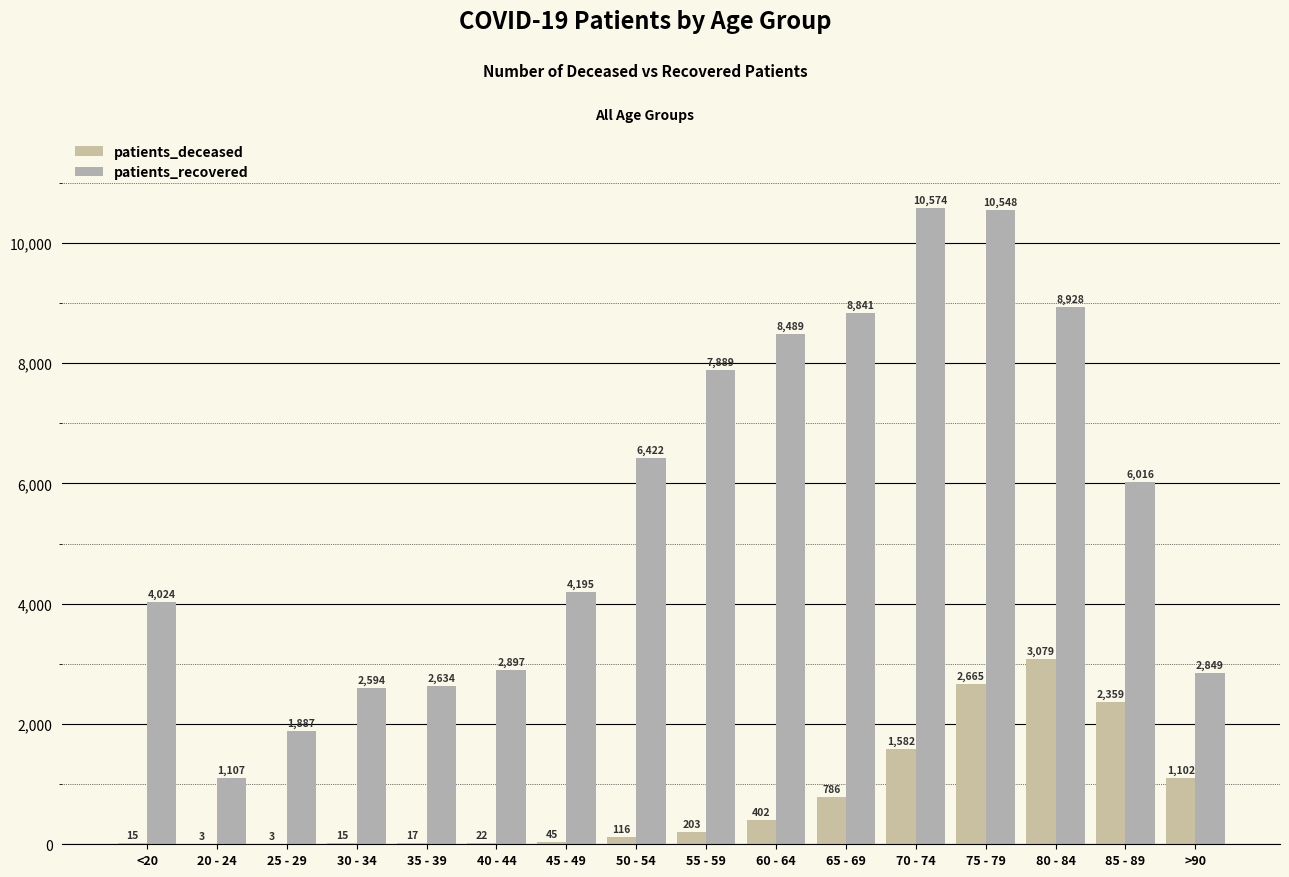

Read the patients_deceased value at 85 - 89, to the nearest 10.

2360